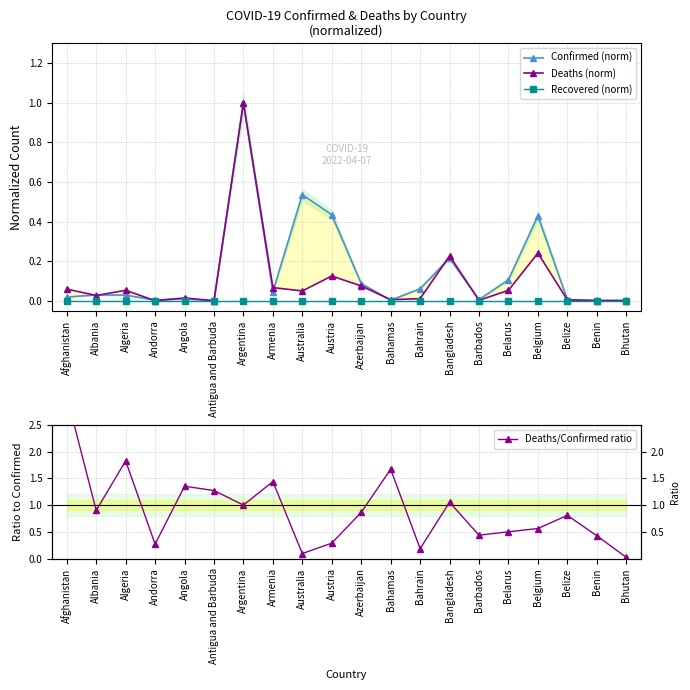

Which series changed the most between Armenia and Bahamas?

Deaths/Confirmed ratio